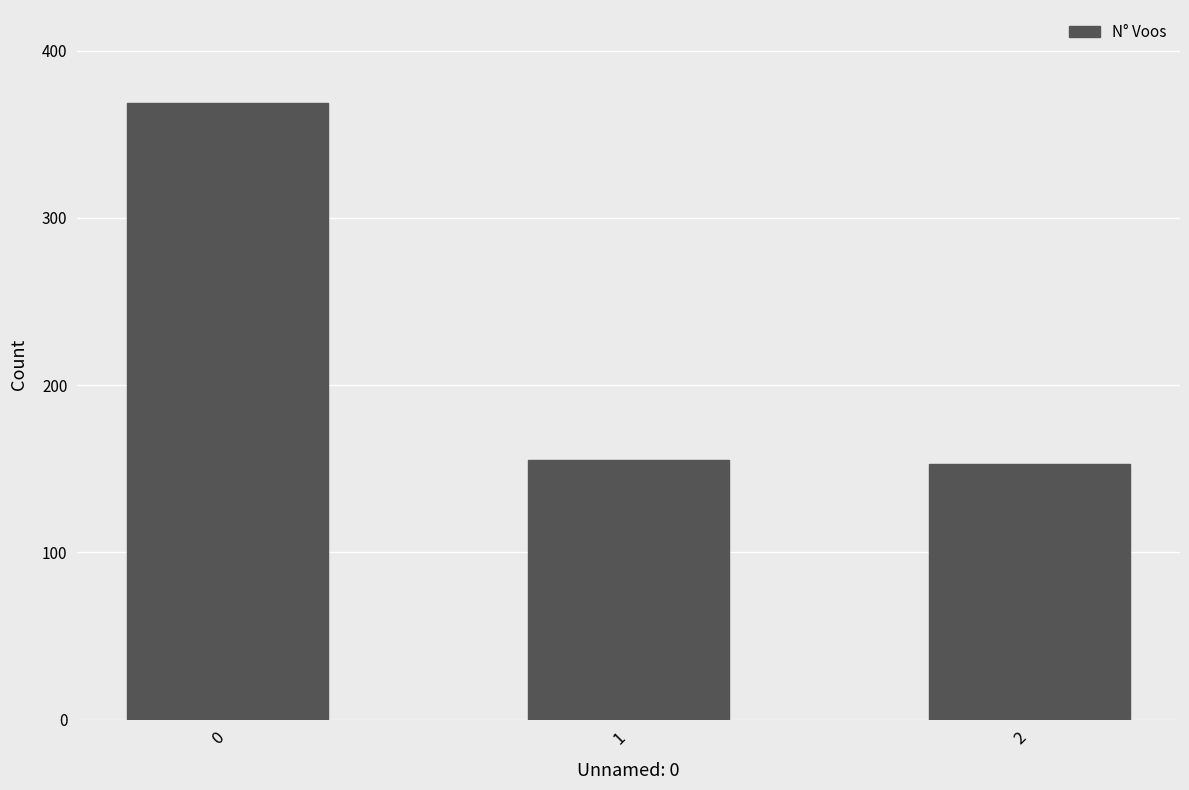

What is the sum of the values at 1 and 2?

308